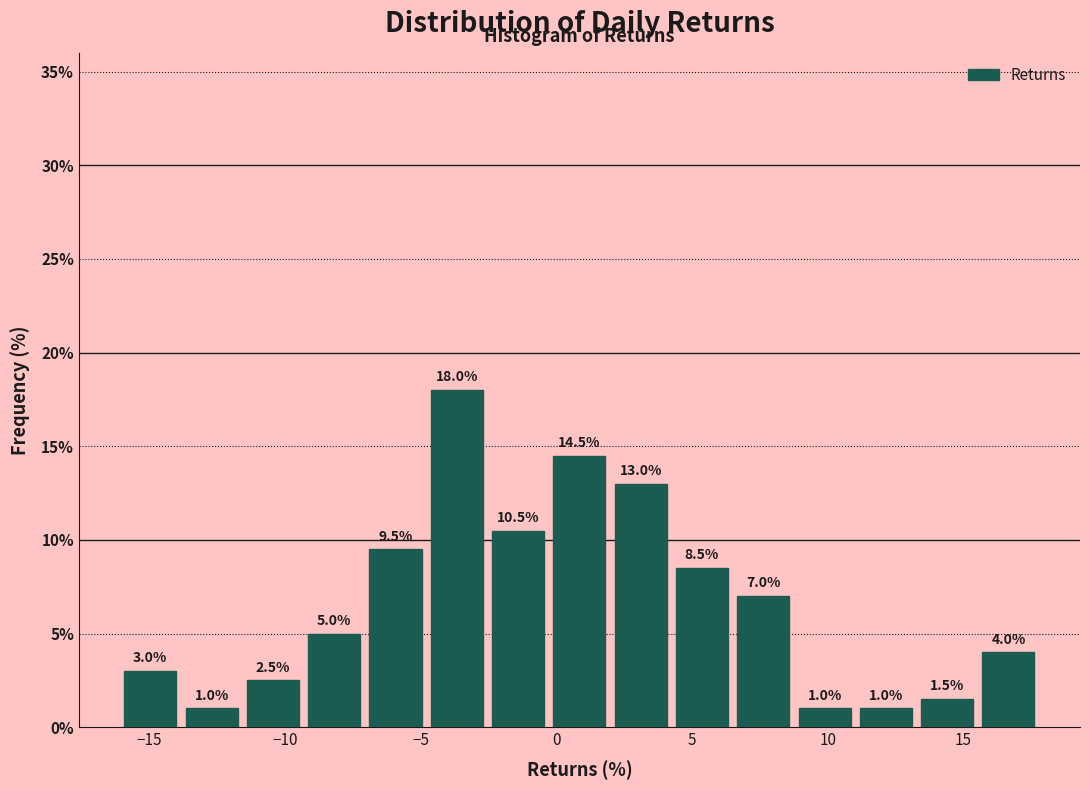

Over which range of the x-axis is the bar tallest?

-5.0 to -2.5